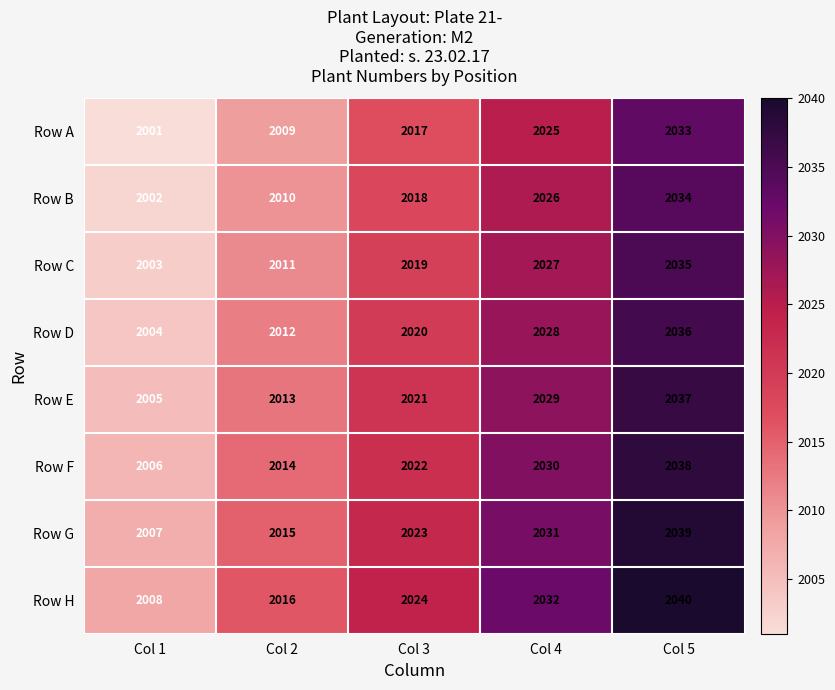

What is the average value of the Row G series?

2023